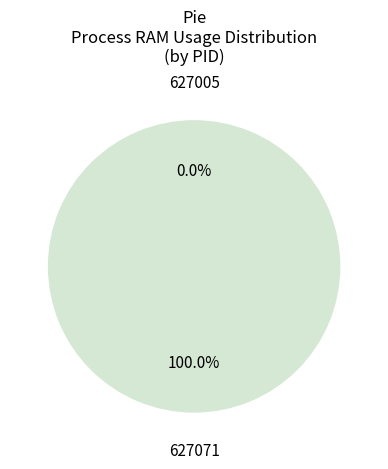

What percentage do 627005 and 627071 together represent?

100.0%